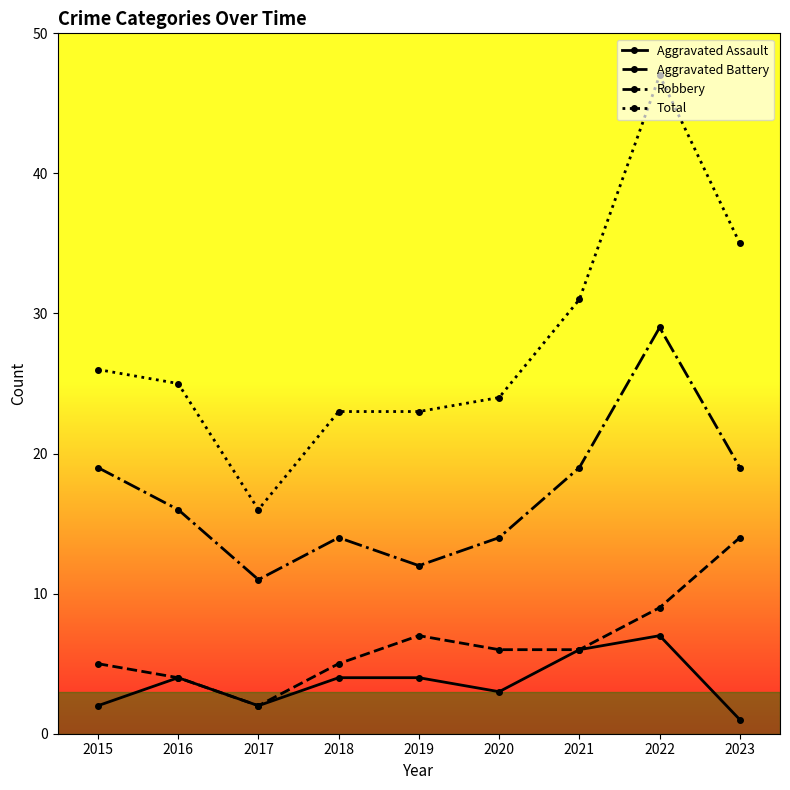

Where is Total nearest to the value 31?

2021